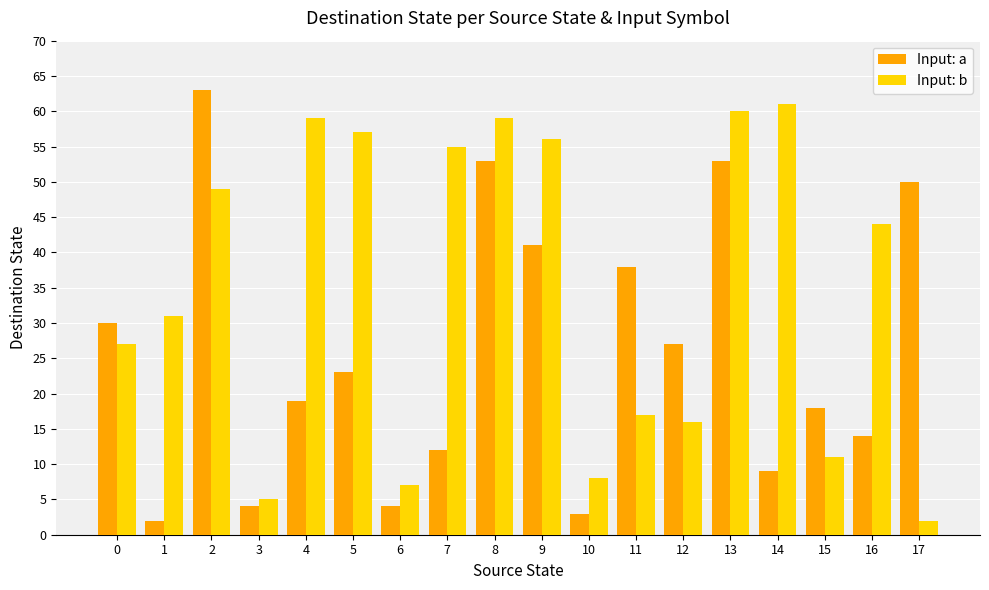

What is the difference between the maximum and minimum values in the Input: a series?

61